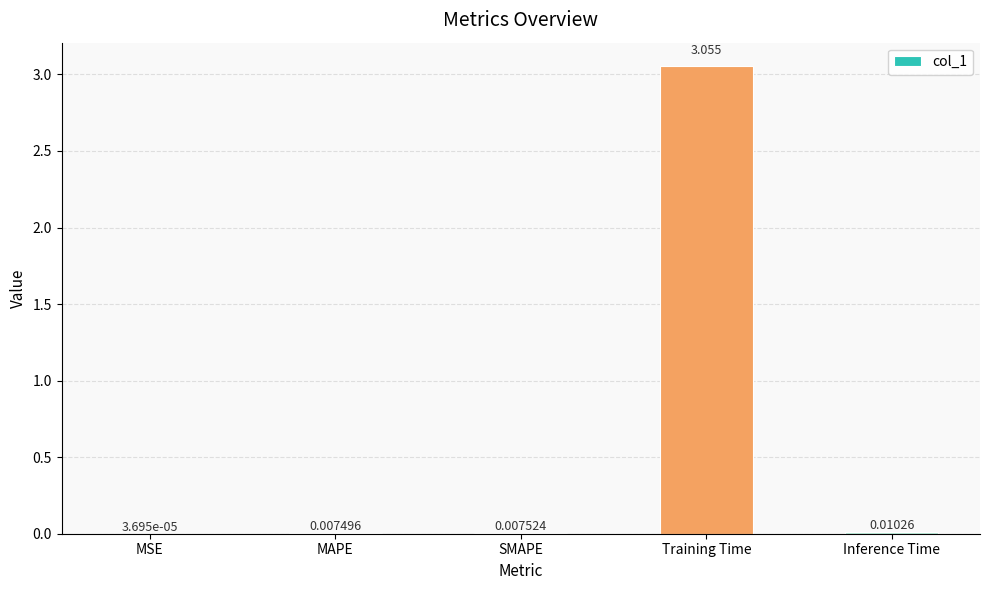

At which label is the value closest to 1?

Inference Time